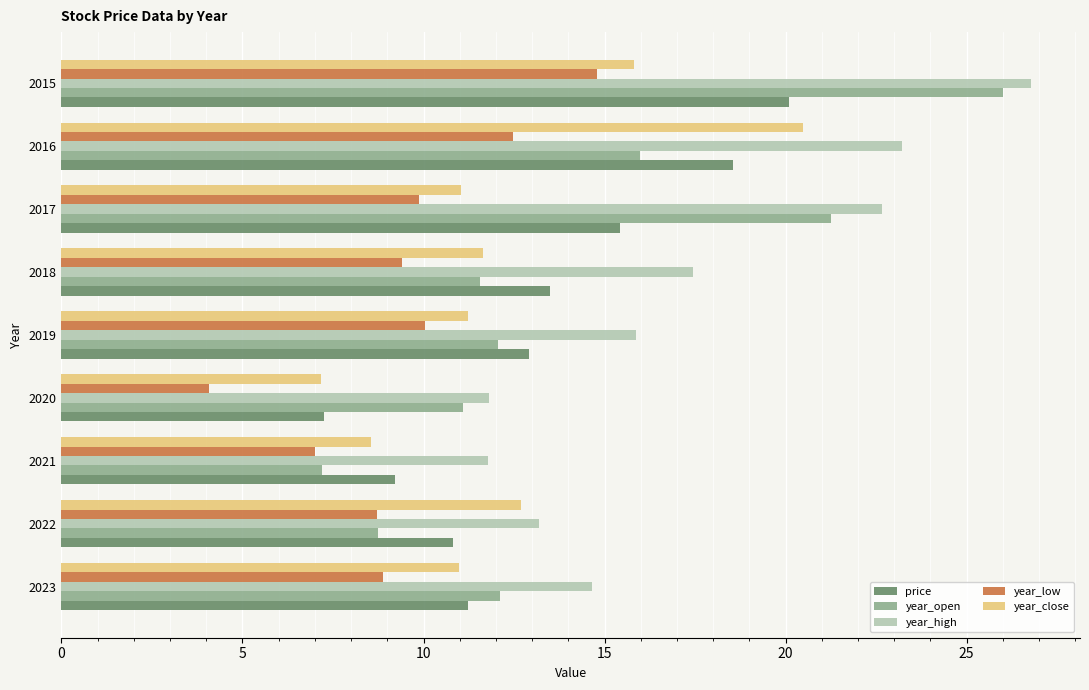

What is the smallest value displayed?

4.1